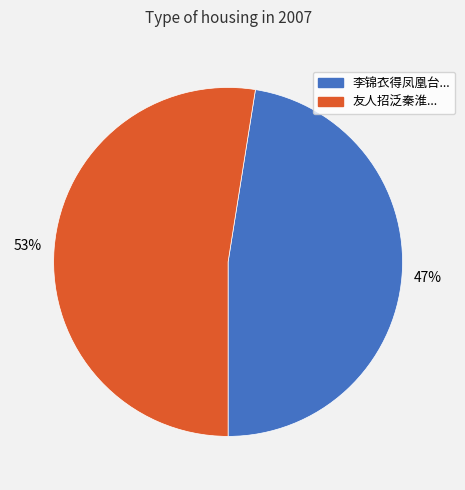

Is there any slice that represents more than half of the pie?

Yes